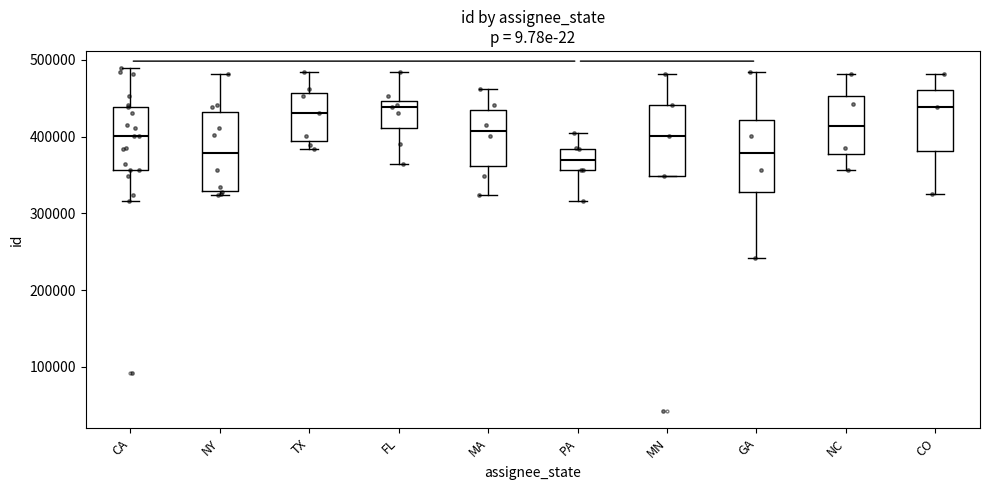

Reading left to right, read every box against the y-axis: the position of its median line, the range the box covers, and the ends of its whiskers. The values are not printed on the chart, so give them approximately, as read against the axis.

CA: median 400000, box 360000 to 440000, whiskers 320000 to 490000
NY: median 380000, box 330000 to 430000, whiskers 320000 to 480000
TX: median 430000, box 390000 to 460000, whiskers 380000 to 480000
FL: median 440000, box 410000 to 450000, whiskers 360000 to 480000
MA: median 410000, box 360000 to 430000, whiskers 320000 to 460000
PA: median 370000, box 360000 to 380000, whiskers 320000 to 410000
MN: median 400000, box 350000 to 440000, whiskers 350000 to 480000
GA: median 380000, box 330000 to 420000, whiskers 240000 to 480000
NC: median 410000, box 380000 to 450000, whiskers 360000 to 480000
CO: median 440000, box 380000 to 460000, whiskers 330000 to 480000